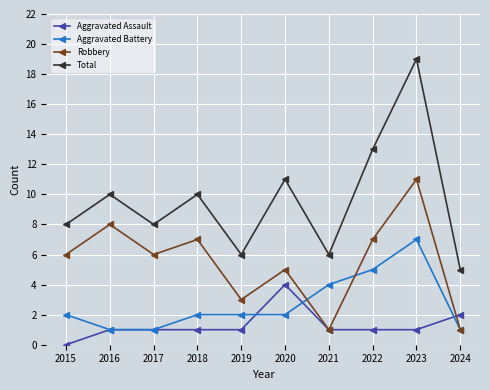

Rank the series by their maximum value, from highest to lowest.

Total, Robbery, Aggravated Battery, Aggravated Assault